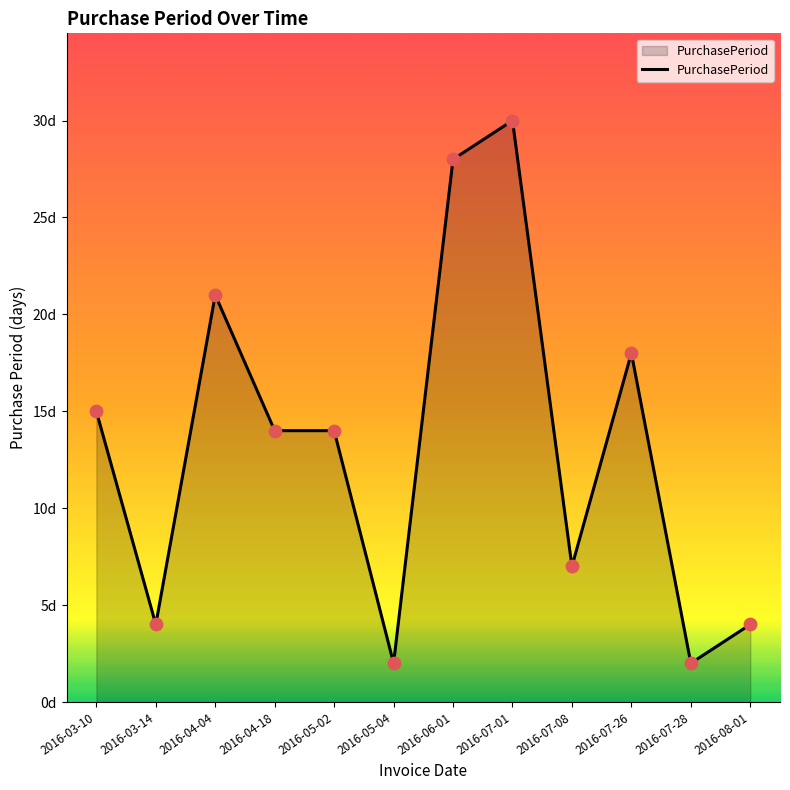

What is the change in value from 2016-03-14 to 2016-05-04?

-2